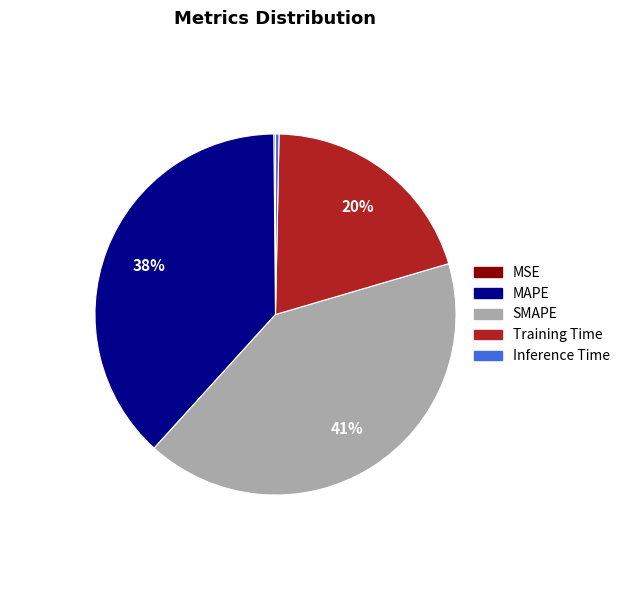

To the nearest percent, what is the average slice percentage?

20%